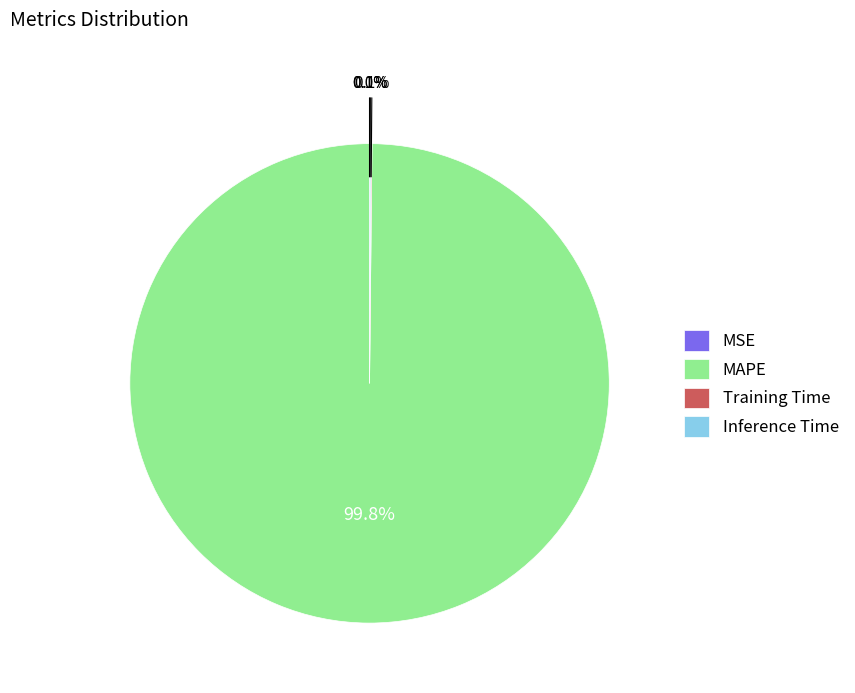

To the nearest percent, what is the average slice percentage?

25%